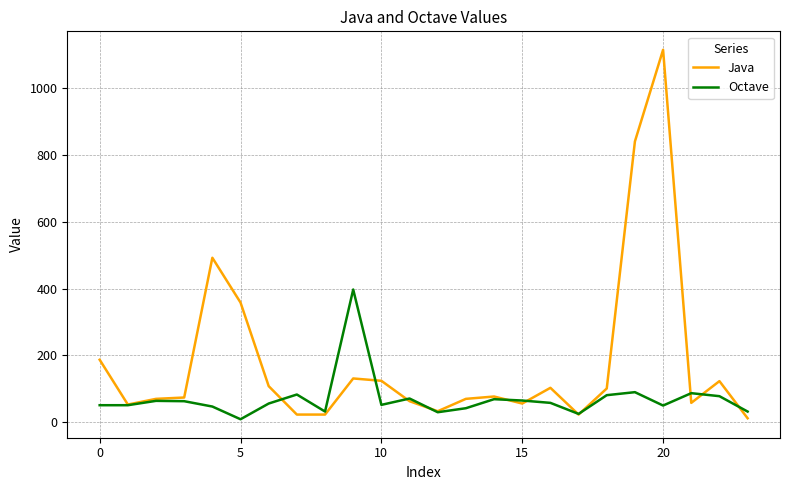

List the series in order of their peak value, lowest first.

Octave, Java